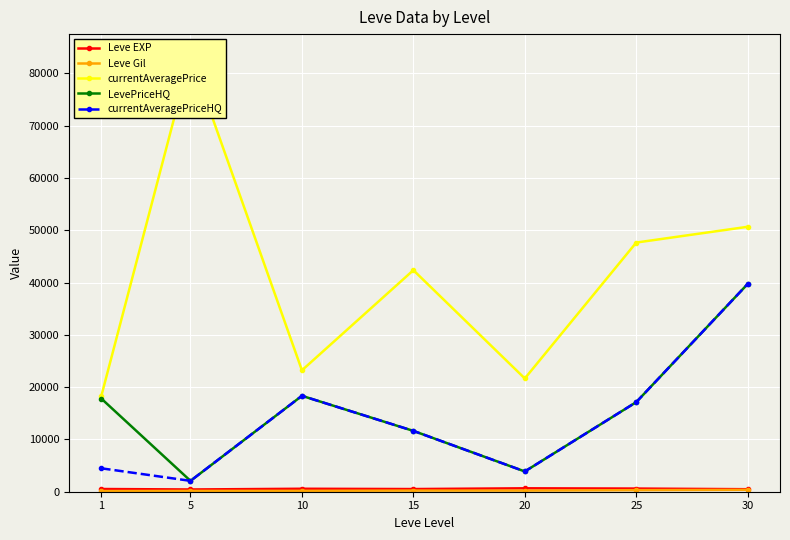

True or false: LevePriceHQ and Leve Gil intersect in this chart.

False